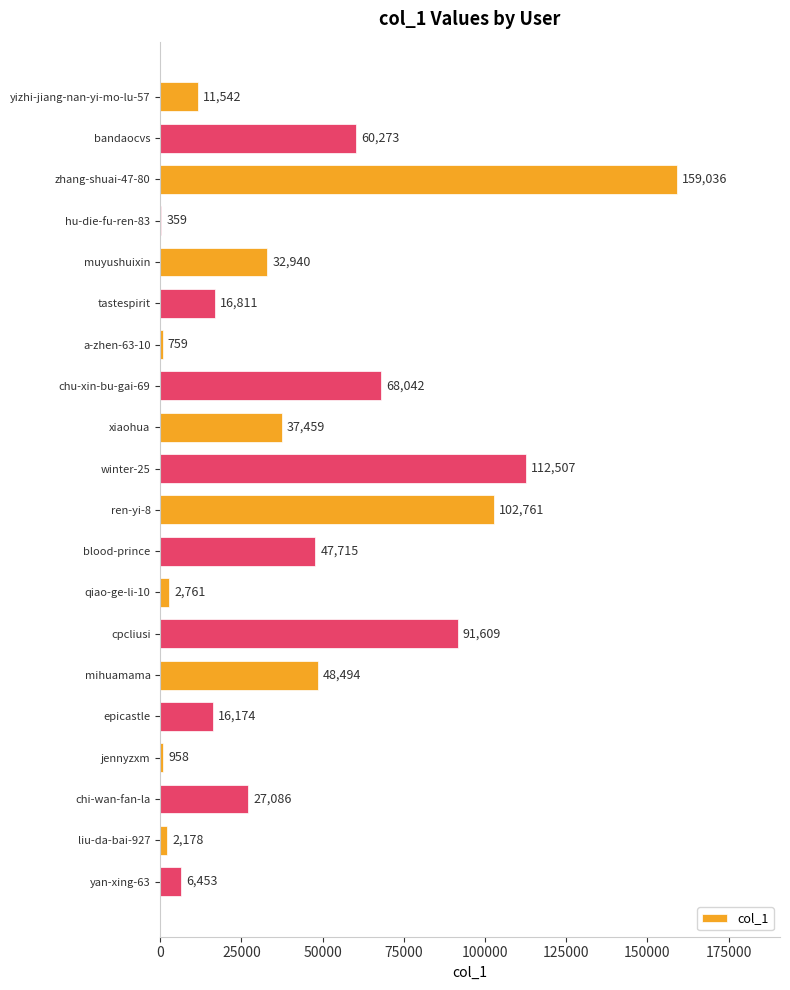

What is the change in value from xiaohua to jennyzxm?

-36501